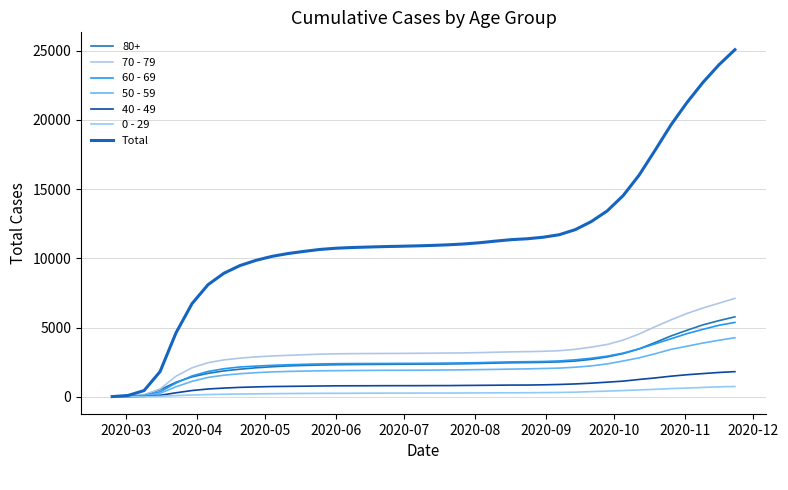

What is the sum of all 70 - 79 values?

131230